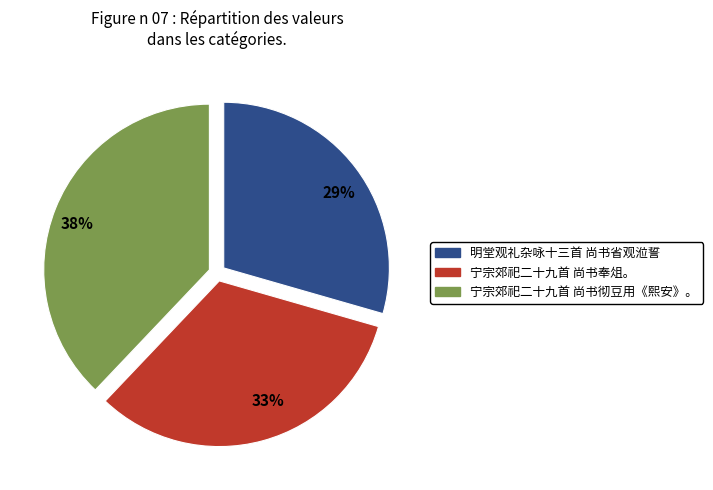

Does any single category account for the majority?

No